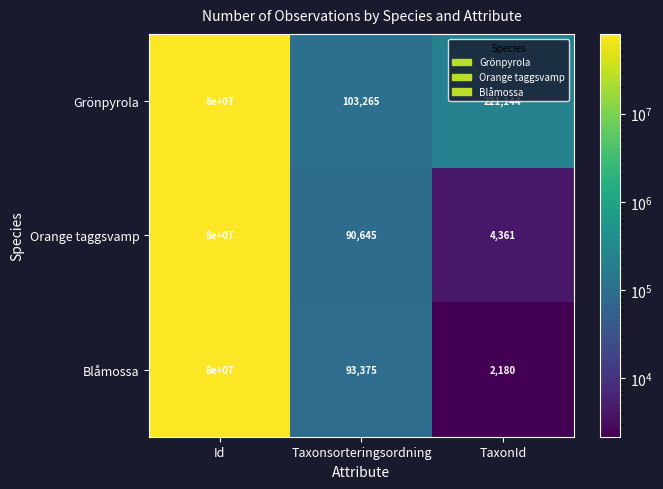

How many data points in Orange taggsvamp are less than 90645?

1